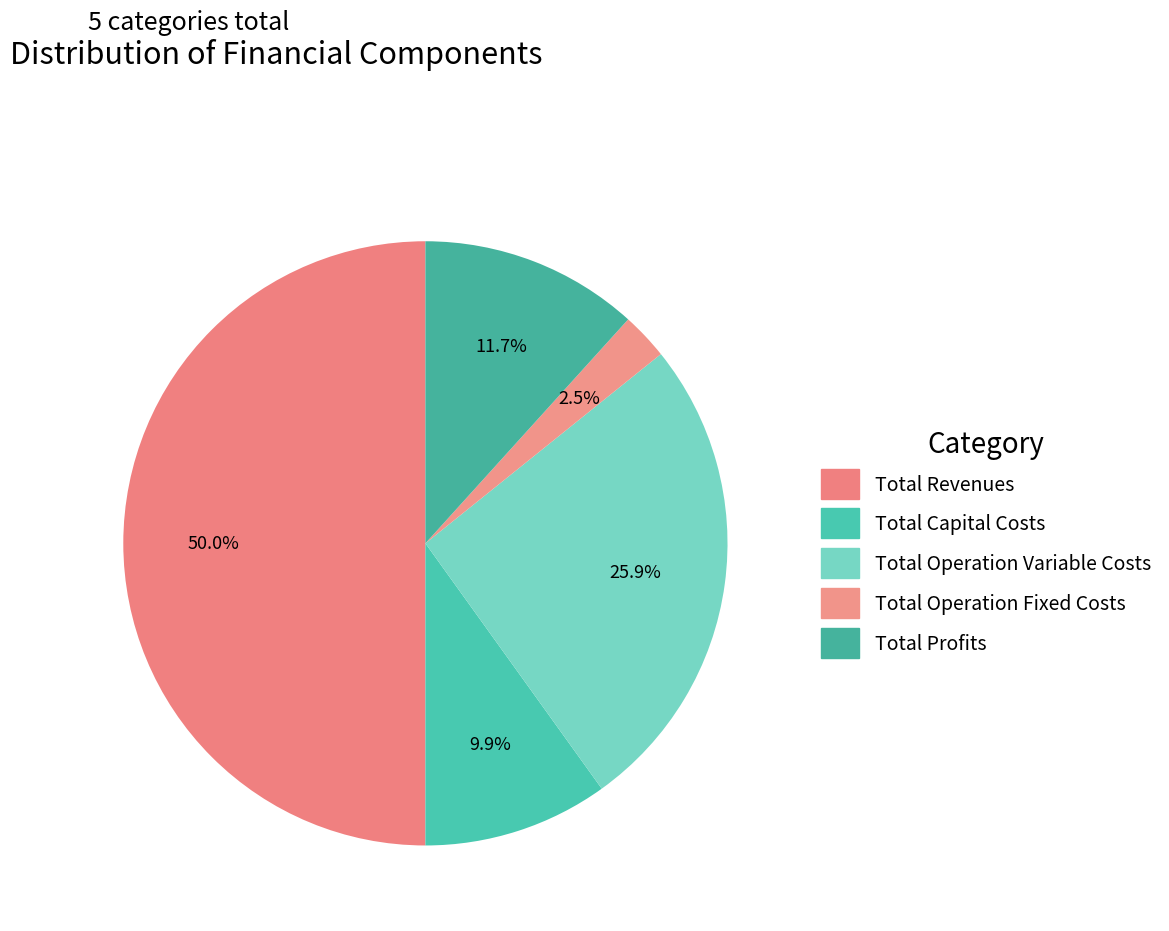

How many segments does this pie chart have?

5